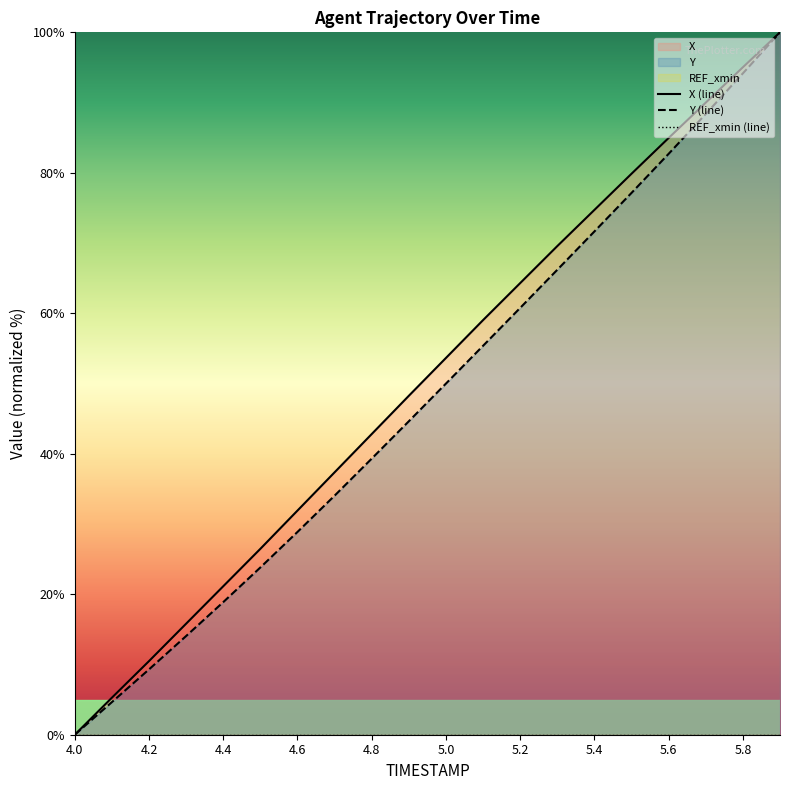

How many distinct data groups are displayed?

2